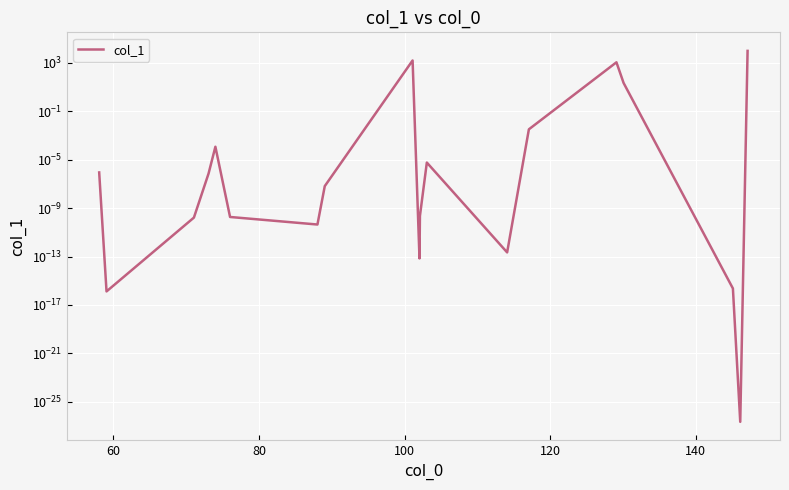

What is the average value?

672.1